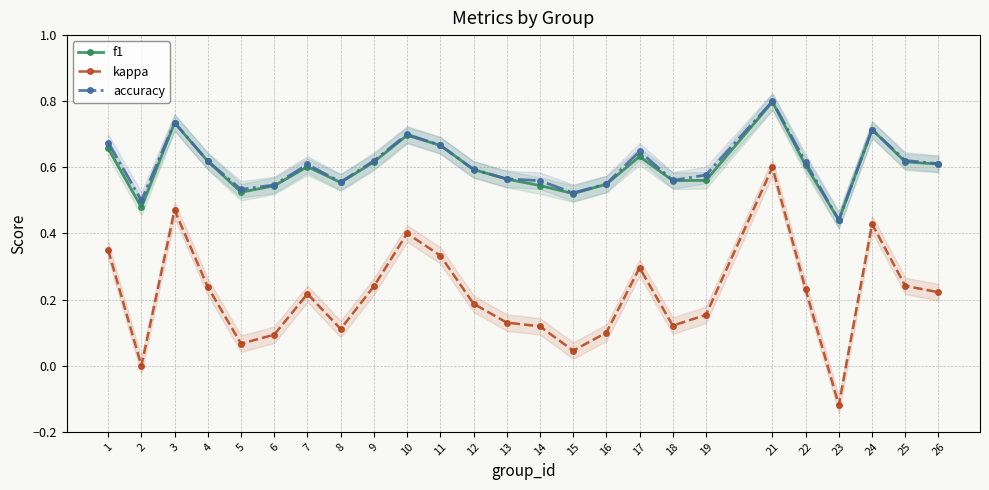

Reading left to right, transcribe all the data shown in this chart.

f1: 1=0.7	2=0.5	3=0.7	4=0.6	5=0.5	6=0.5	7=0.6	8=0.6	9=0.6	10=0.7	11=0.7	12=0.6	13=0.6	14=0.5	15=0.5	16=0.5	17=0.6	18=0.6	19=0.6	21=0.8	22=0.6	23=0.4	24=0.7	25=0.6	26=0.6
kappa: 1=0.3	2=0.0	3=0.5	4=0.2	5=0.1	6=0.1	7=0.2	8=0.1	9=0.2	10=0.4	11=0.3	12=0.2	13=0.1	14=0.1	15=0.0	16=0.1	17=0.3	18=0.1	19=0.2	21=0.6	22=0.2	23=-0.1	24=0.4	25=0.2	26=0.2
accuracy: 1=0.7	2=0.5	3=0.7	4=0.6	5=0.5	6=0.5	7=0.6	8=0.6	9=0.6	10=0.7	11=0.7	12=0.6	13=0.6	14=0.6	15=0.5	16=0.6	17=0.6	18=0.6	19=0.6	21=0.8	22=0.6	23=0.4	24=0.7	25=0.6	26=0.6